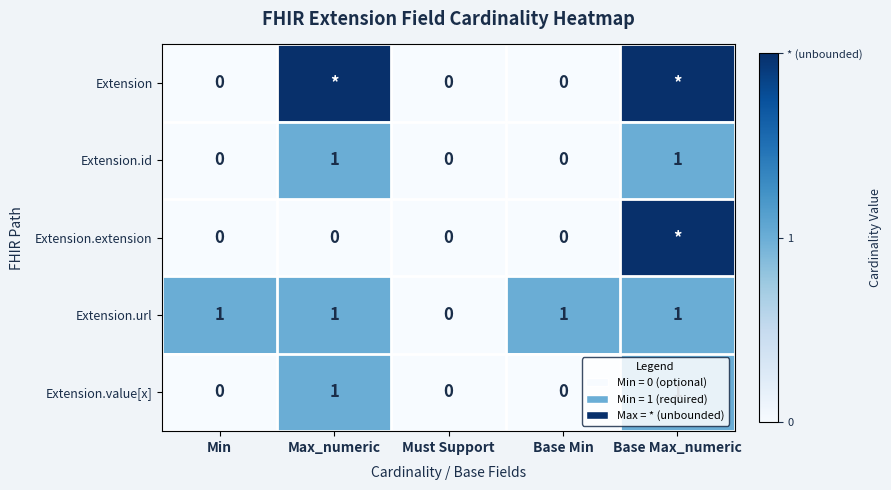

The value of Extension.id at Base Min is 0. True or false?

True